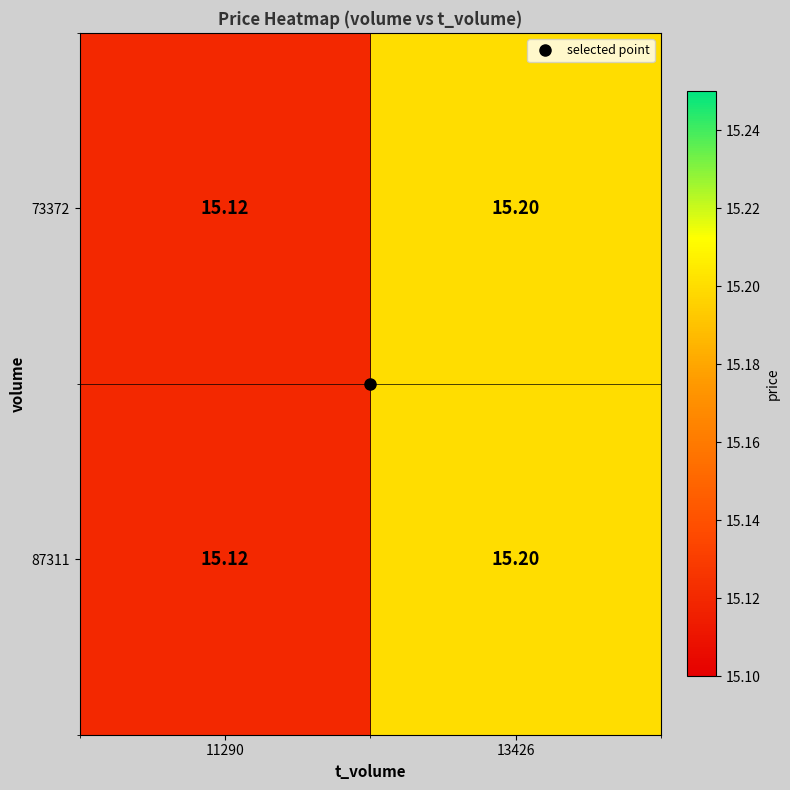

Is the value of 73372 at 11290 greater than the value of 87311 at 13426?

No